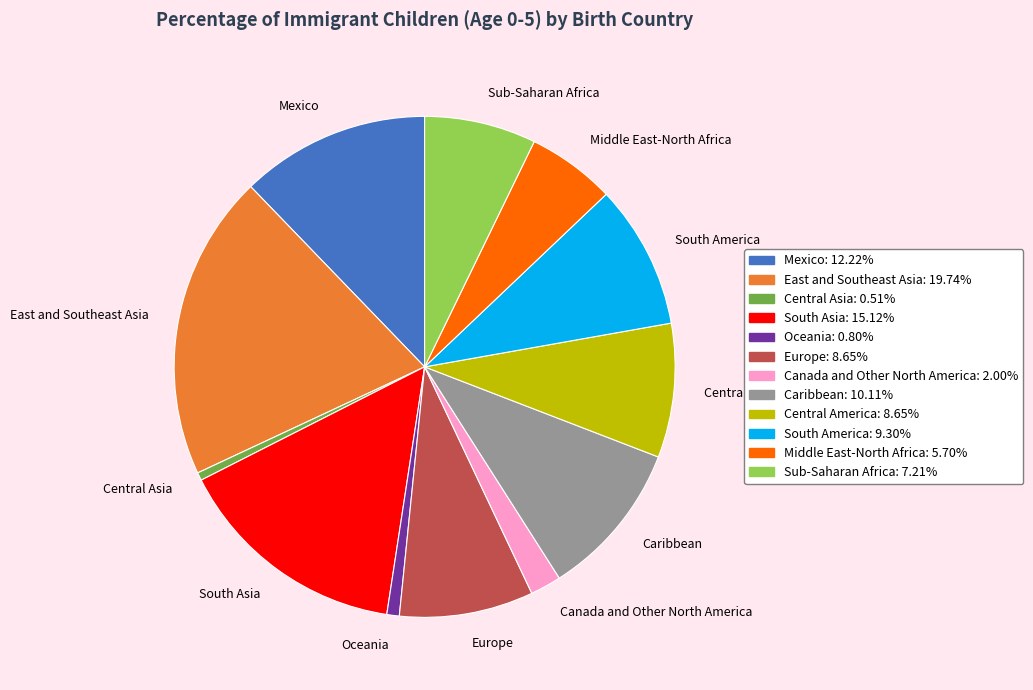

Does Oceania represent more than half of the total?

No